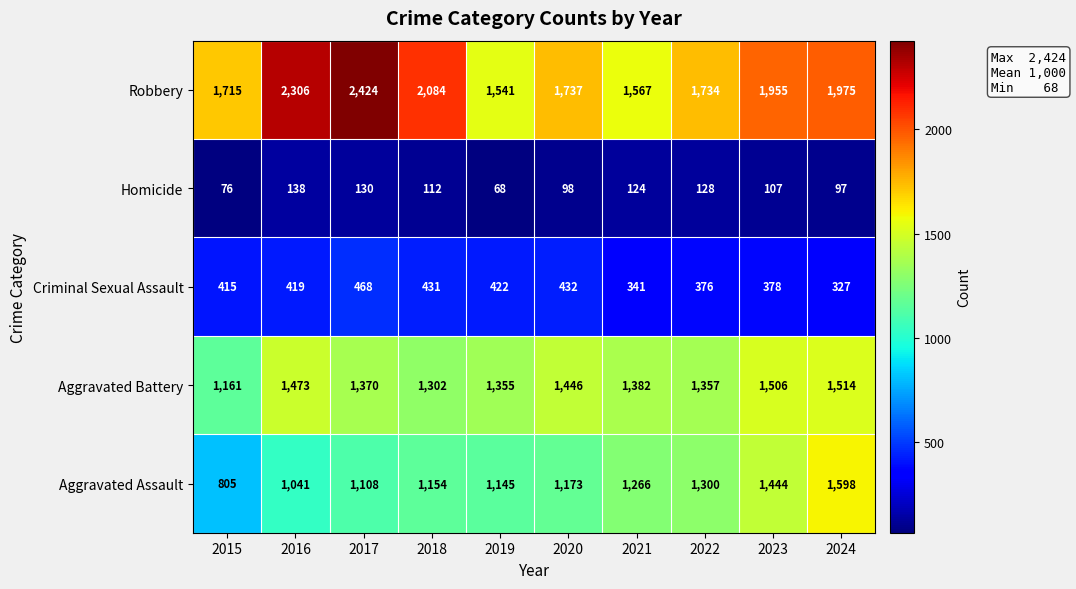

The Homicide series shows 199 at 2016. True or false?

False